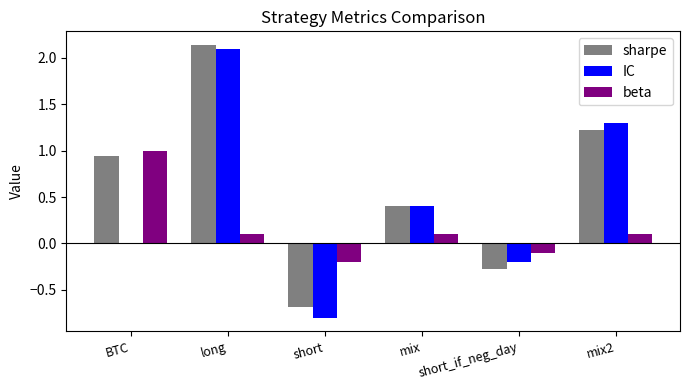

Which series changed the most between BTC and mix?

beta